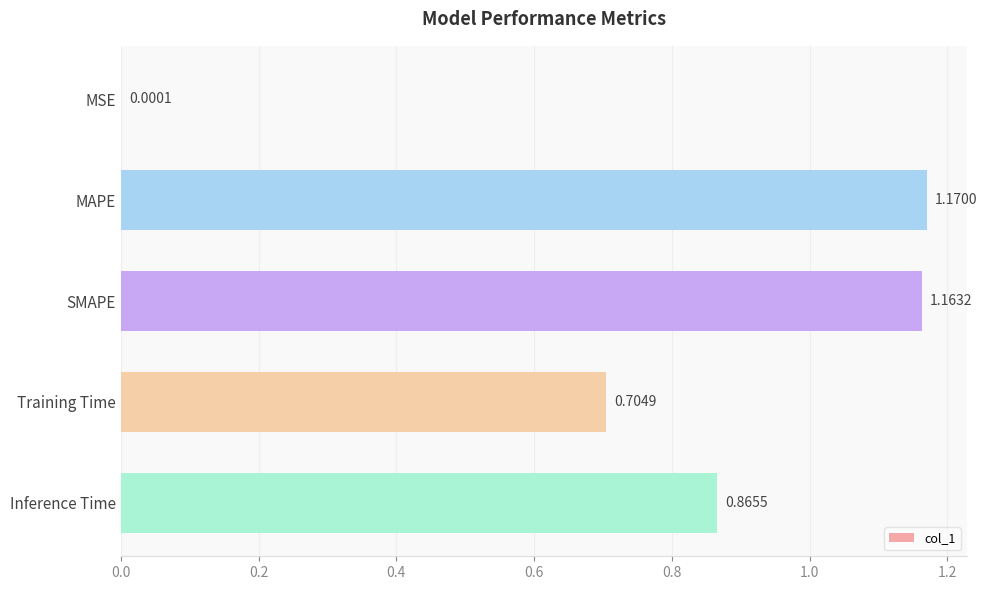

What is the sum of all values?

3.9